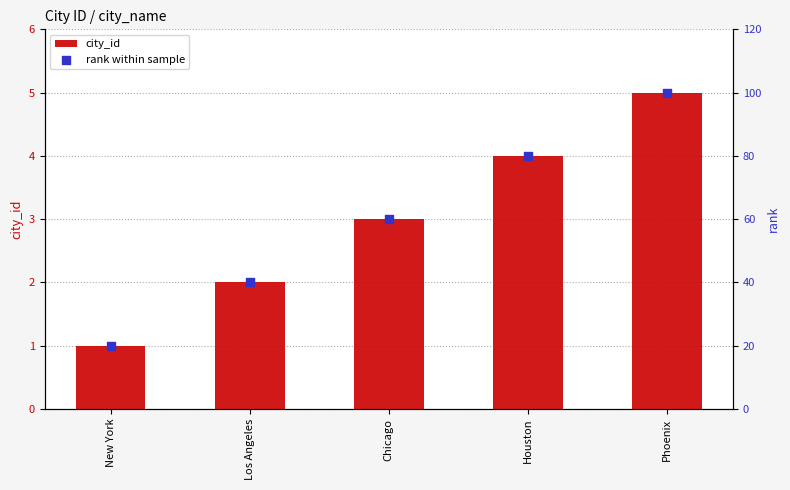

Which series reaches the maximum Y coordinate?

rank within sample